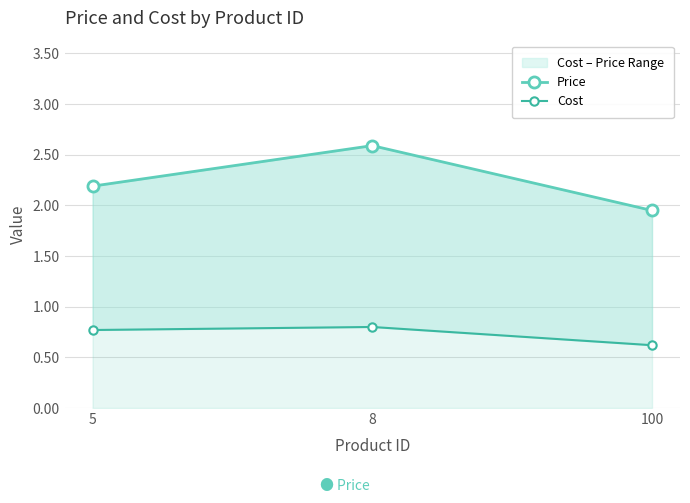

Between 8 and 100, which series saw the biggest shift?

Price